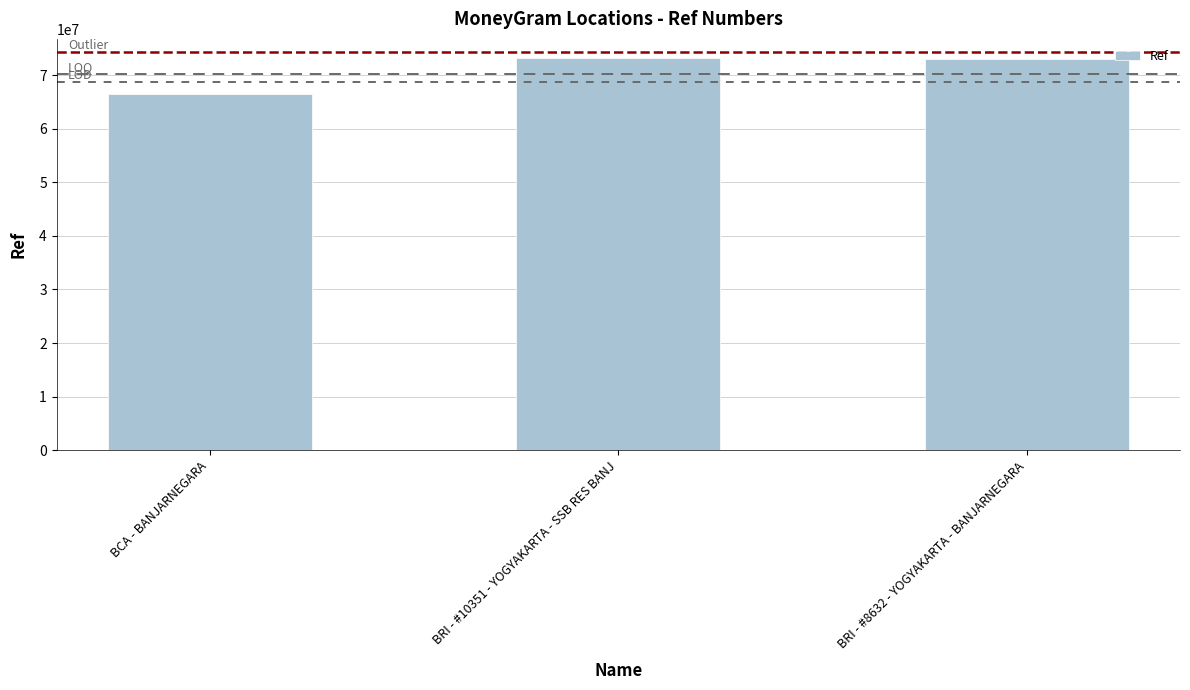

What is the maximum value shown in the chart?

73136286